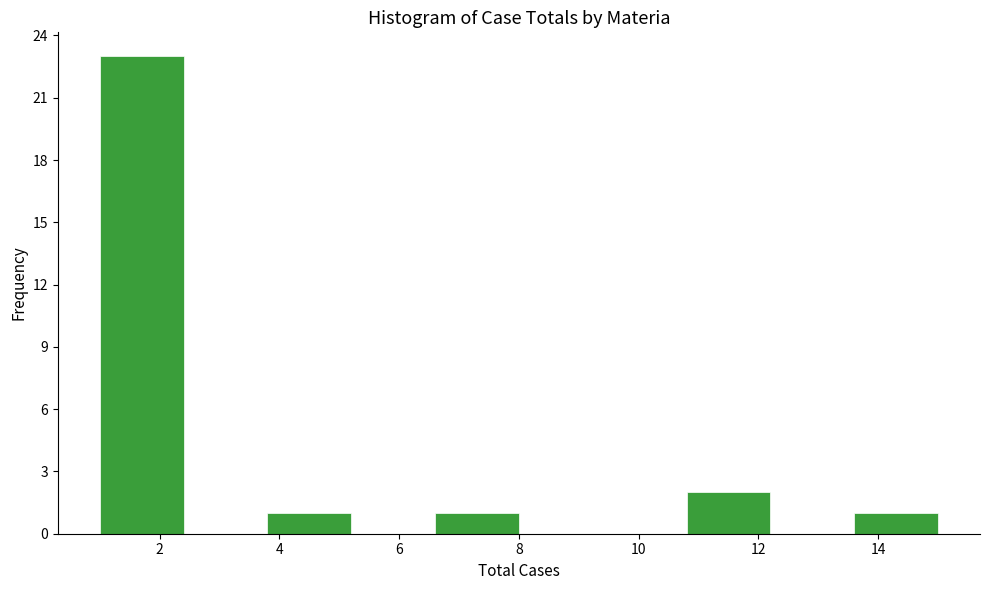

What is the height of the bar covering 13.6 to 15.0 on the x-axis? The values are not printed on the chart, so give them approximately, as read against the axis.

1